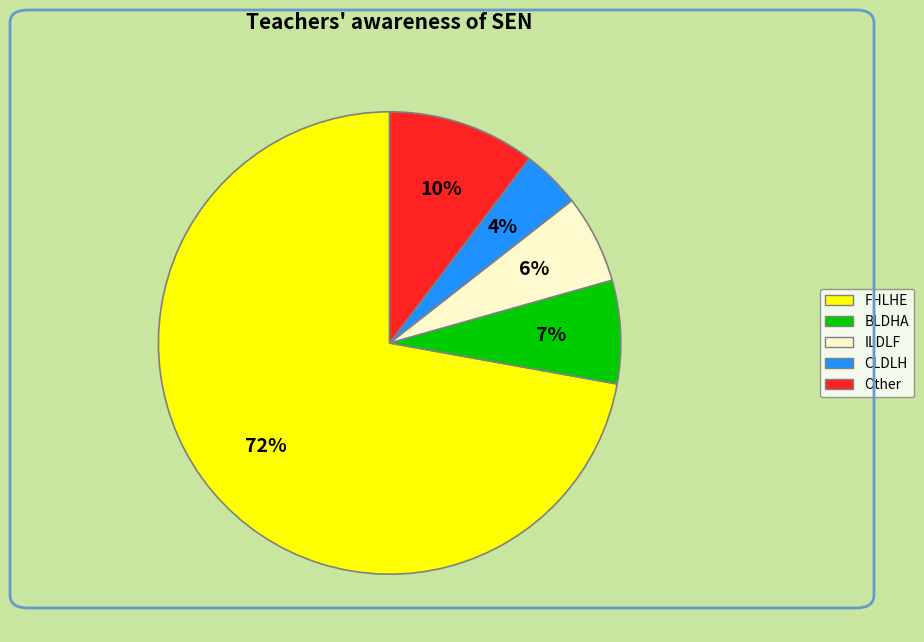

To the nearest percent, what is the average slice percentage?

20%